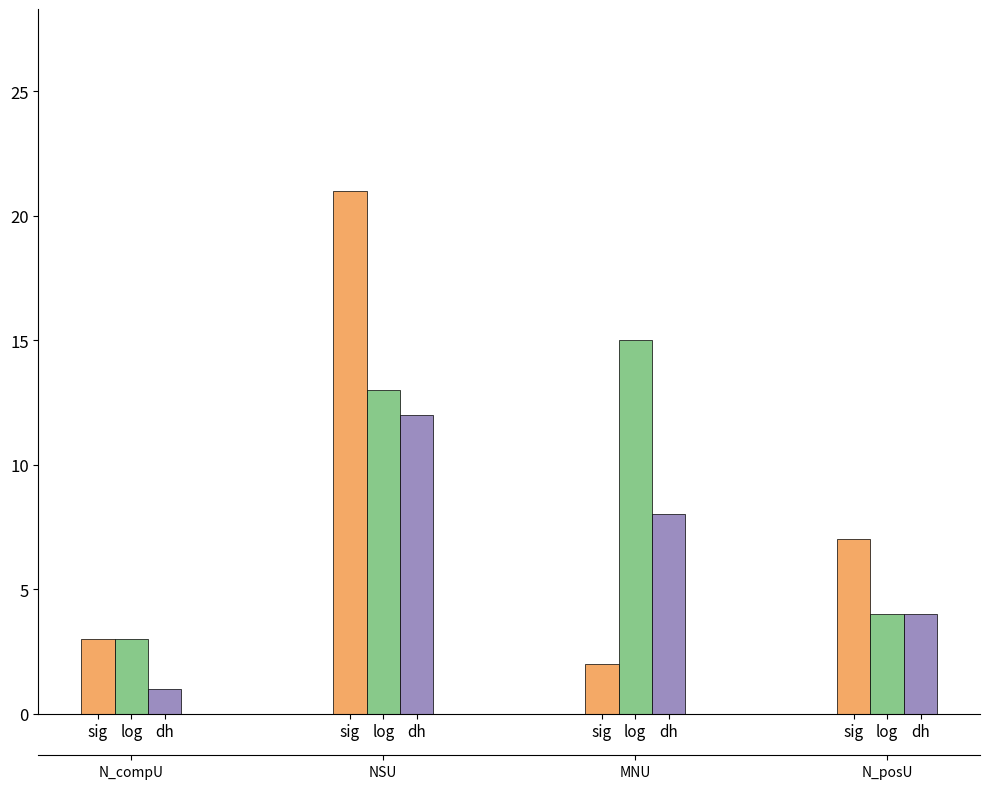

Rank the series by their maximum value, from highest to lowest.

sig, log, dh